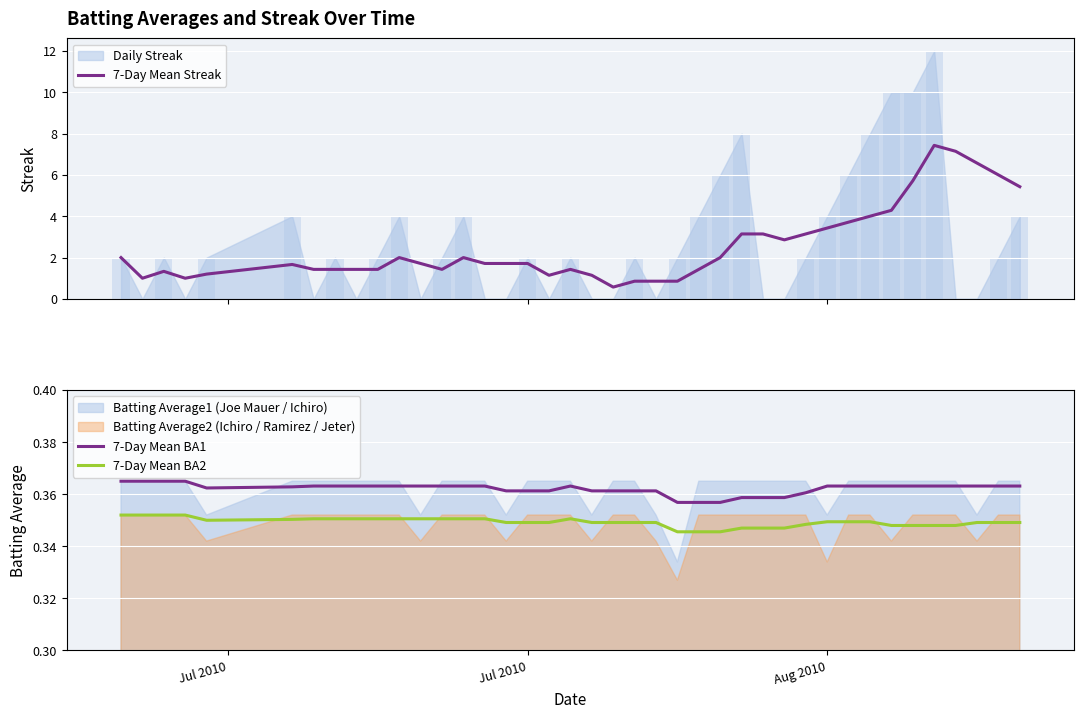

The value of 7-Day Mean BA1 at Aug 2010 is 0.5. True or false?

False